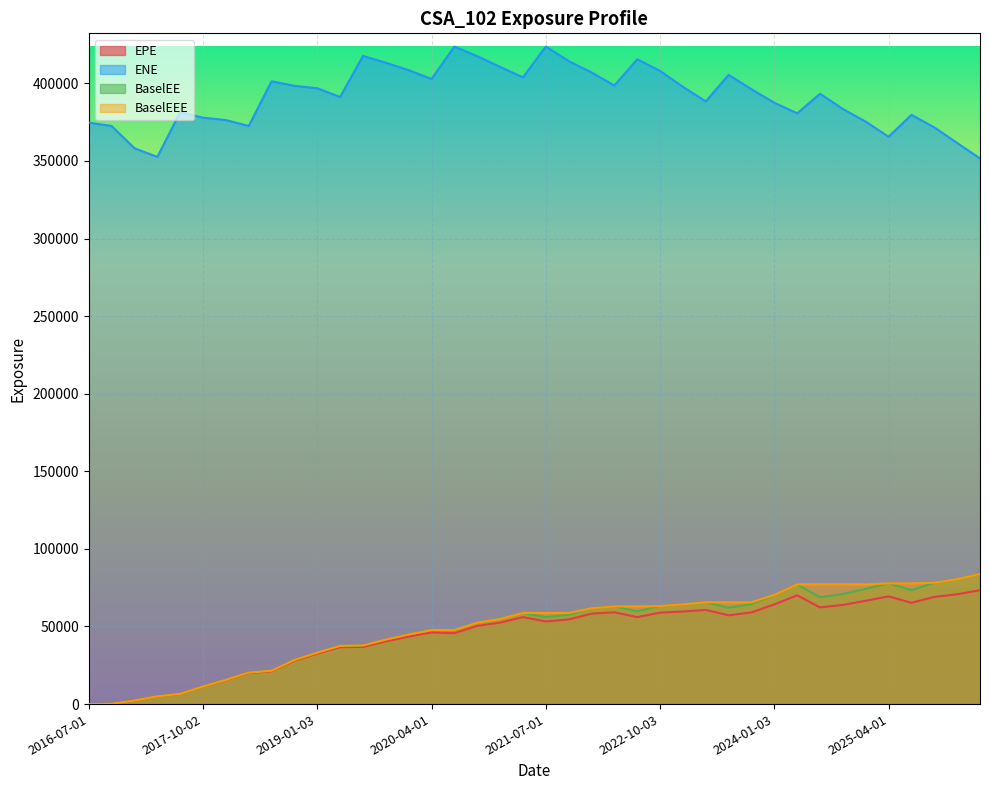

At which category is the sum across all series the highest?

2024-04-02